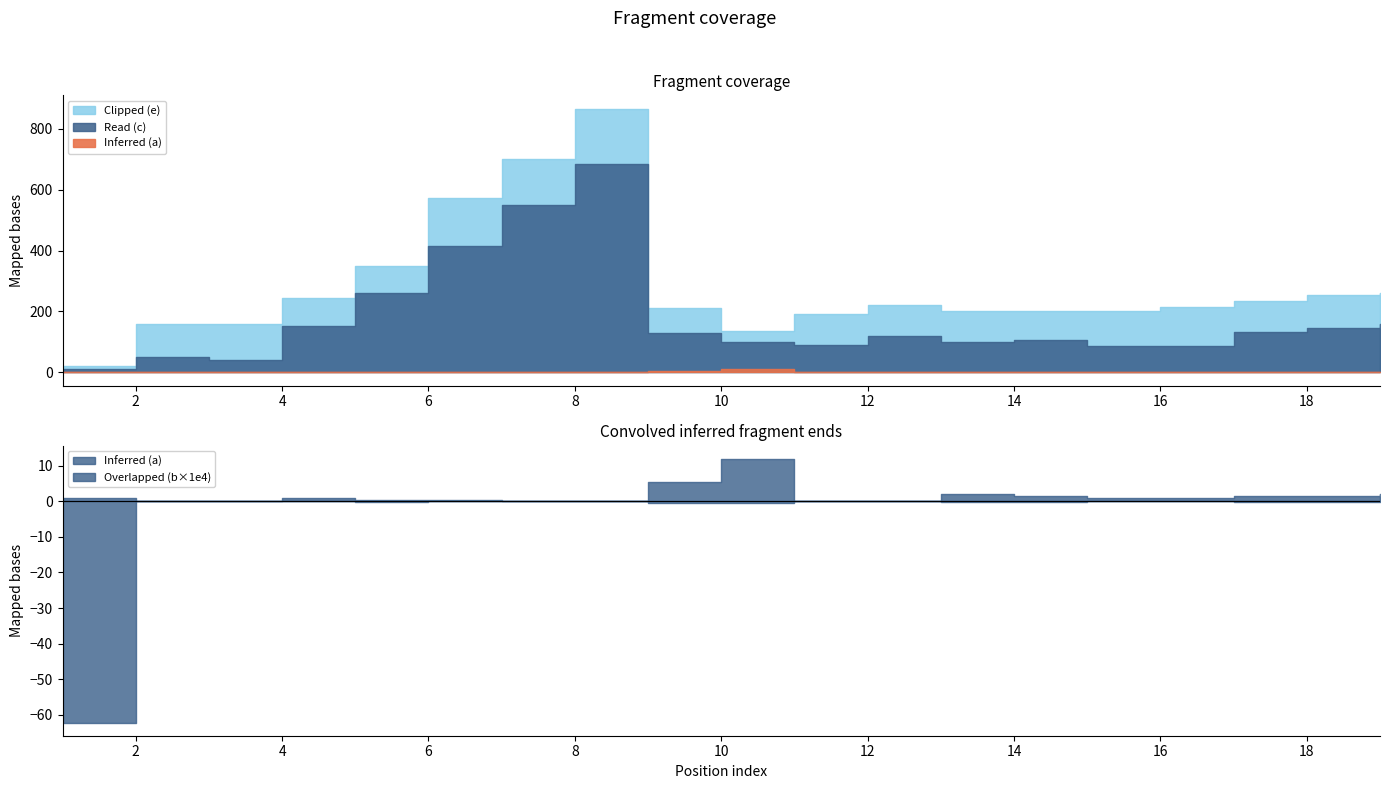

Which label corresponds to the largest value in the chart?

8